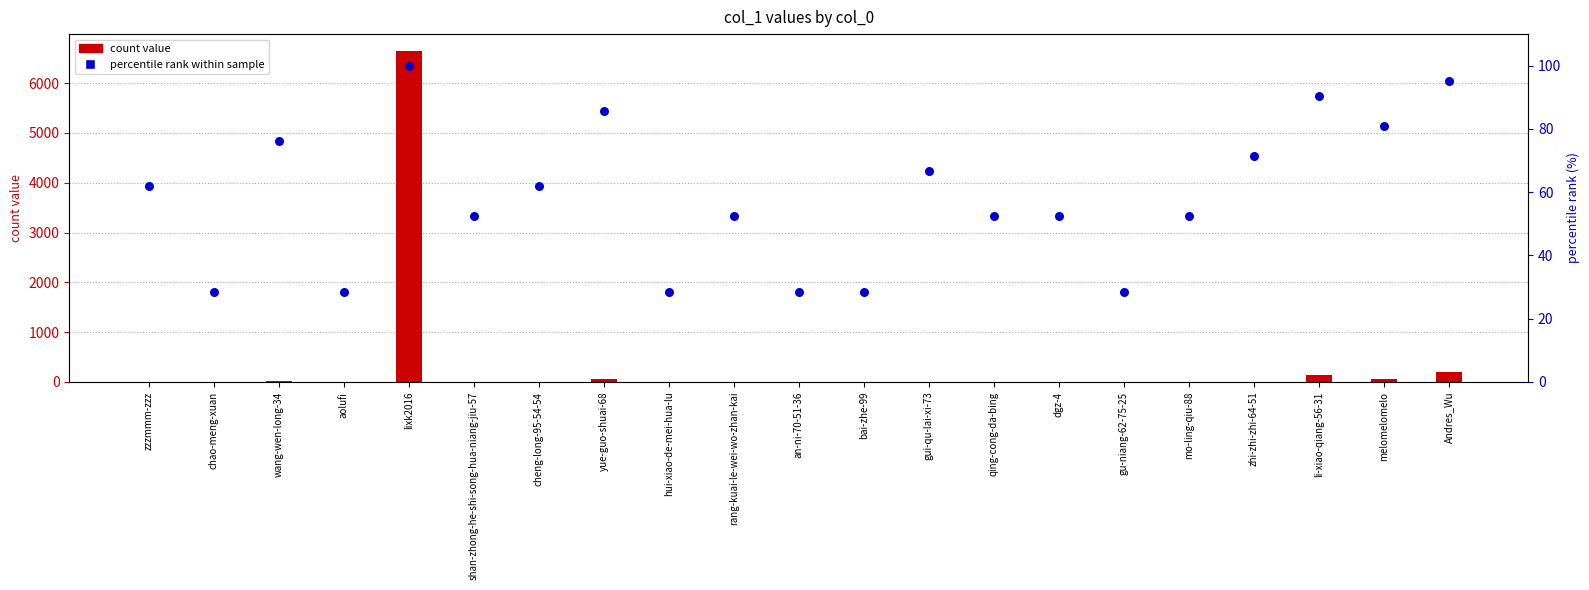

At how many categories does at least one series exceed 233?

1